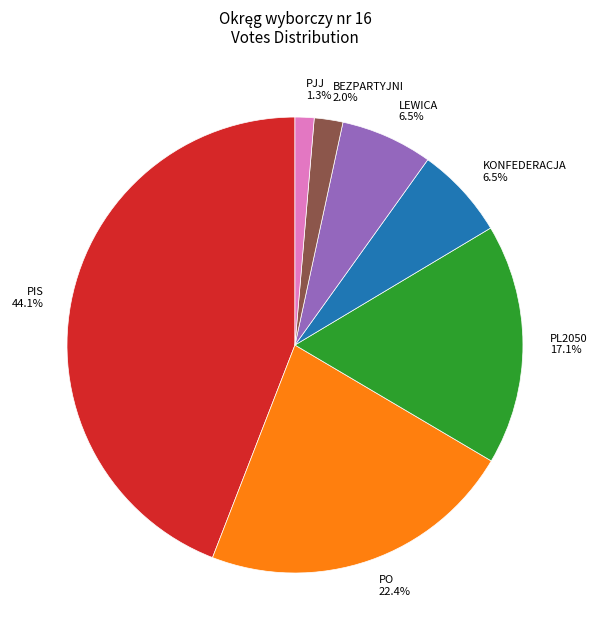

The PIS slice represents 31% of the pie. True or false?

False